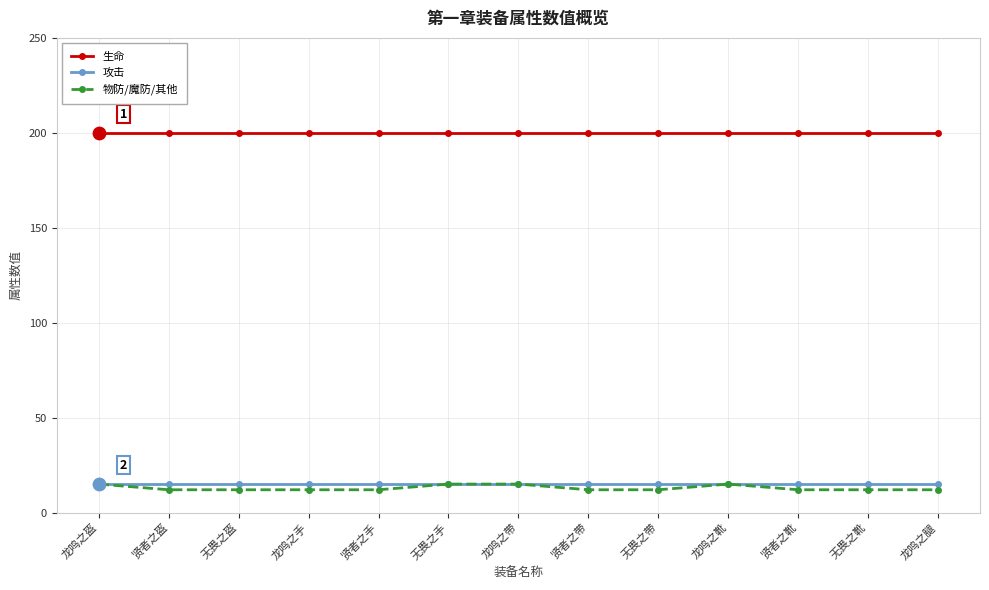

At how many categories does at least one series exceed 57?

13